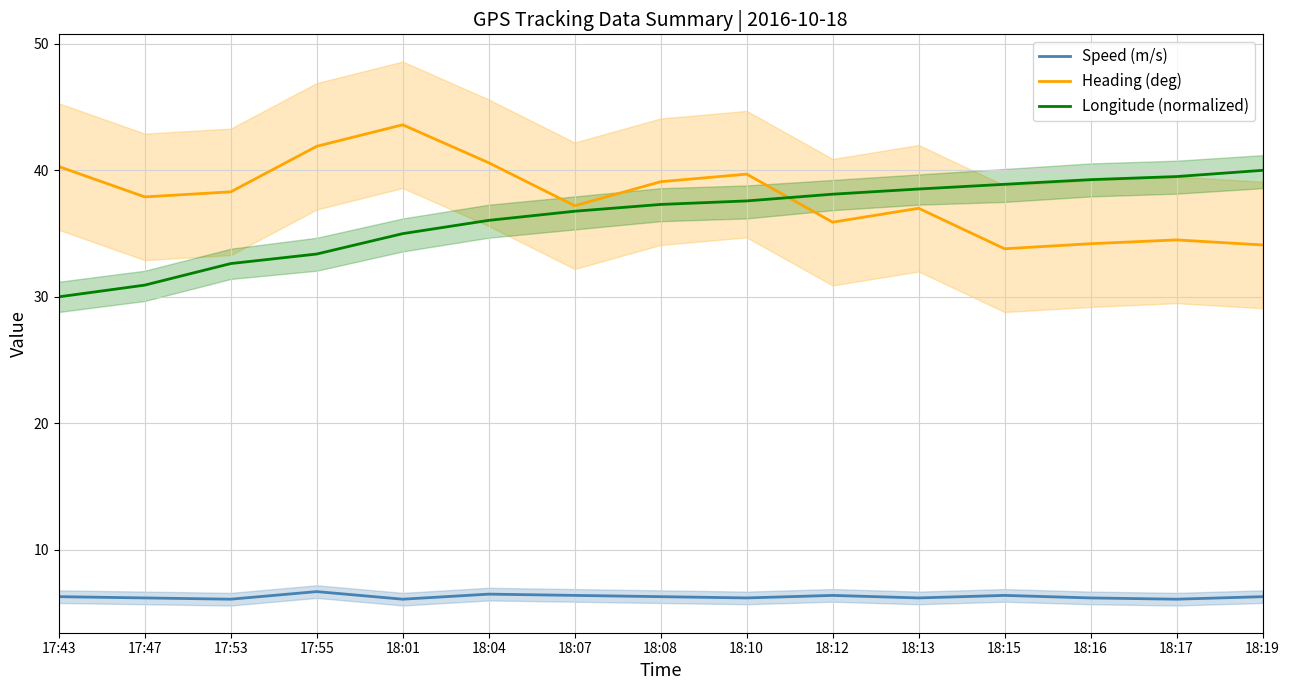

Does the chart display data point markers on the line(s)?

No